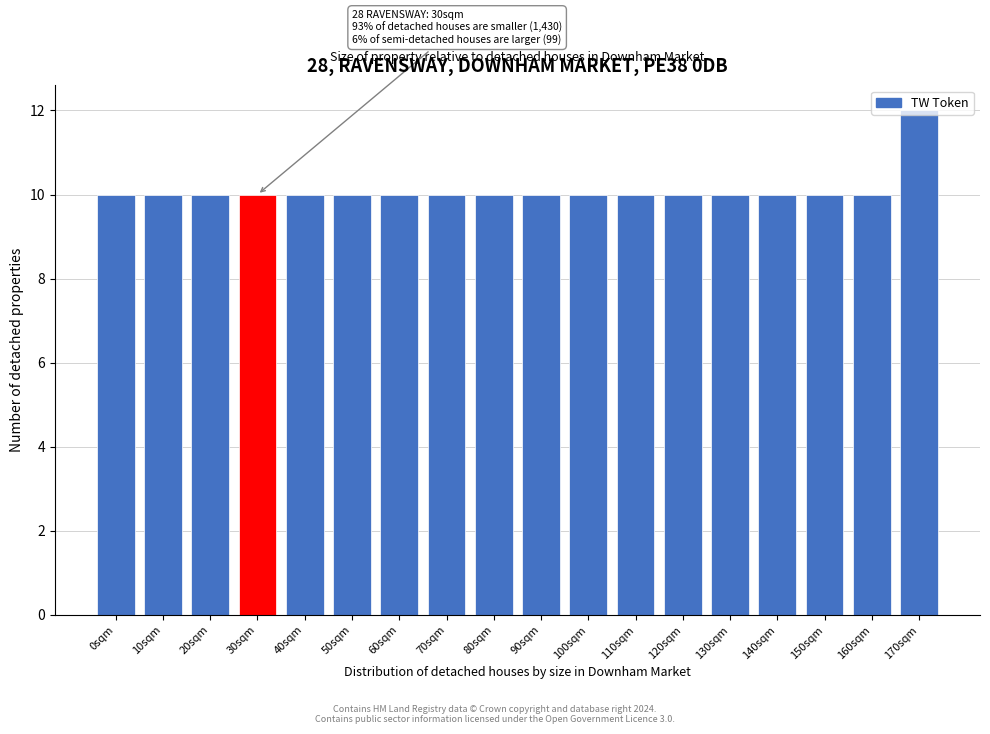

Which label corresponds to the largest value in the chart?

170sqm